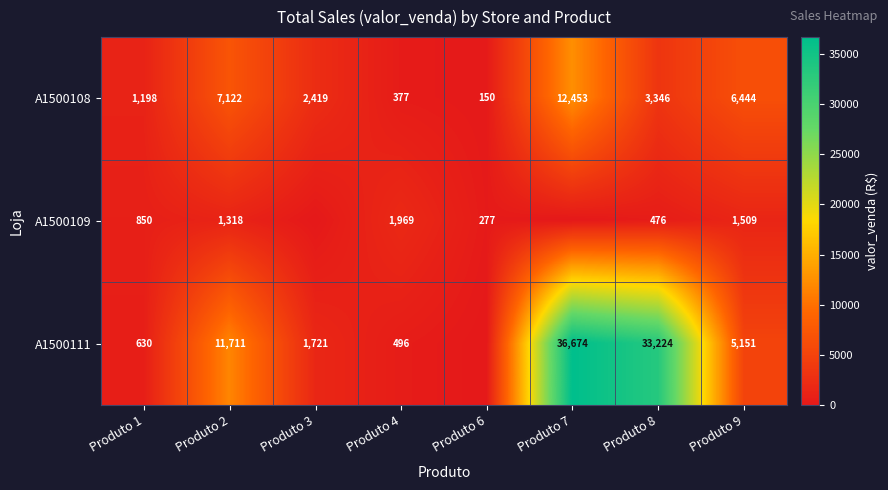

Where does the A1500108 series first go above 3346?

Produto 2